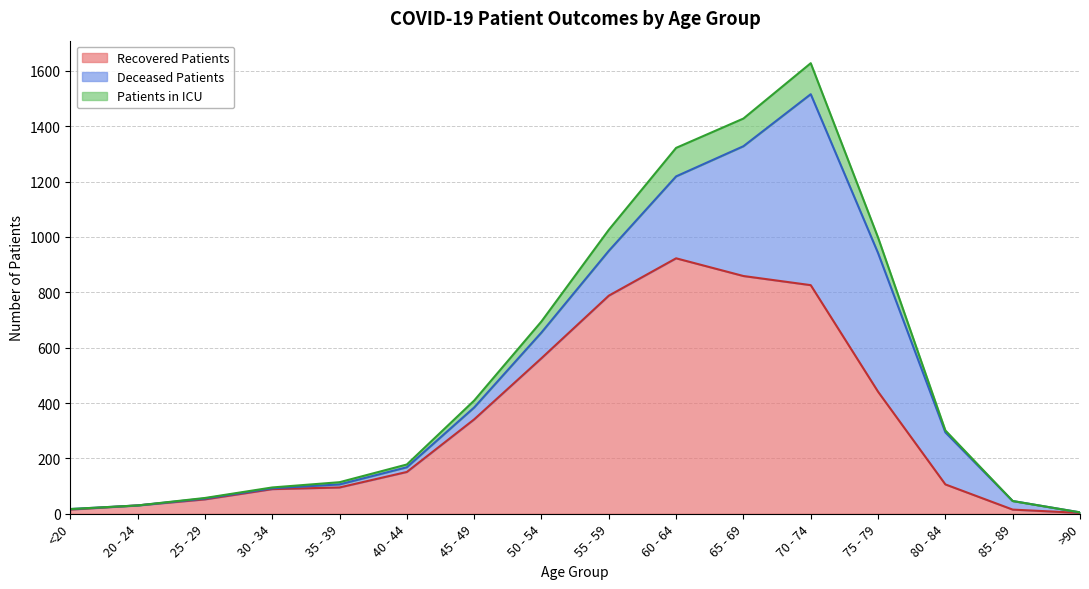

The value of Recovered Patients at 45 - 49 is 532. True or false?

False